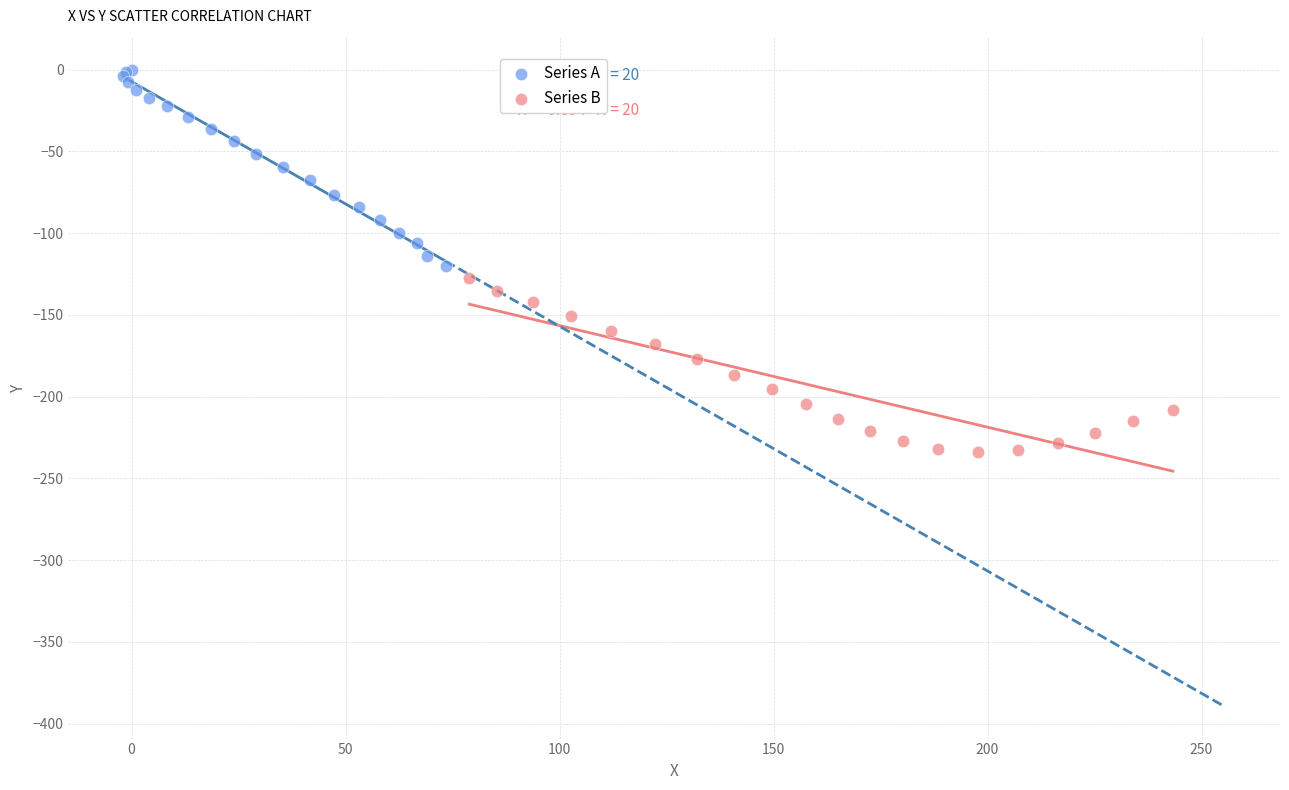

Which series contains the highest Y value?

Series A